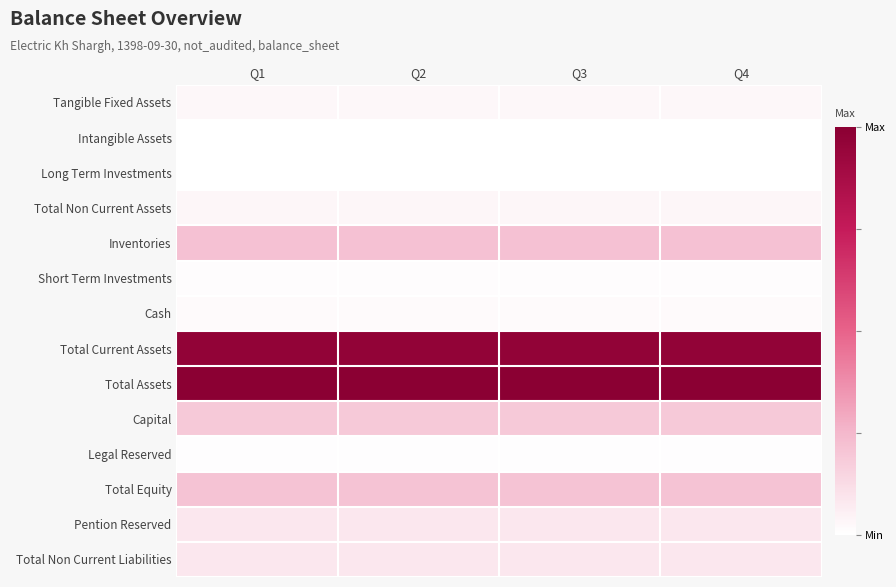

What is the greatest value displayed?

1.0